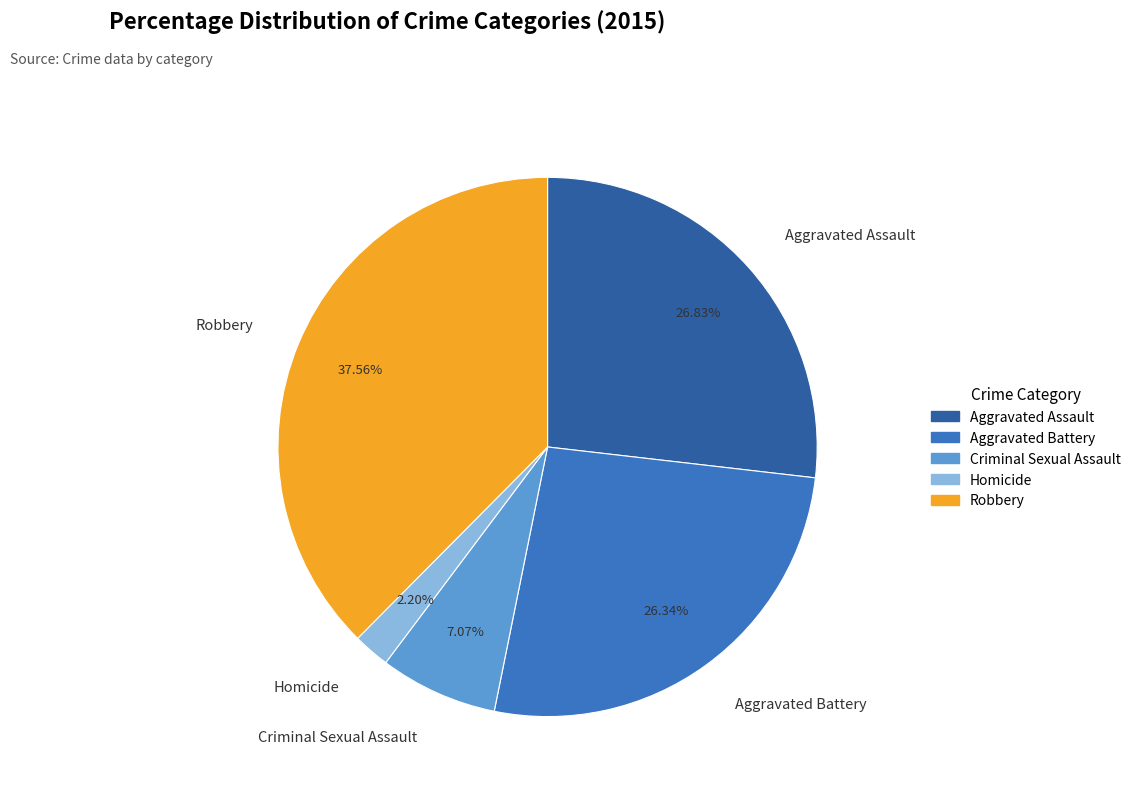

Is Homicide the majority of the pie?

No